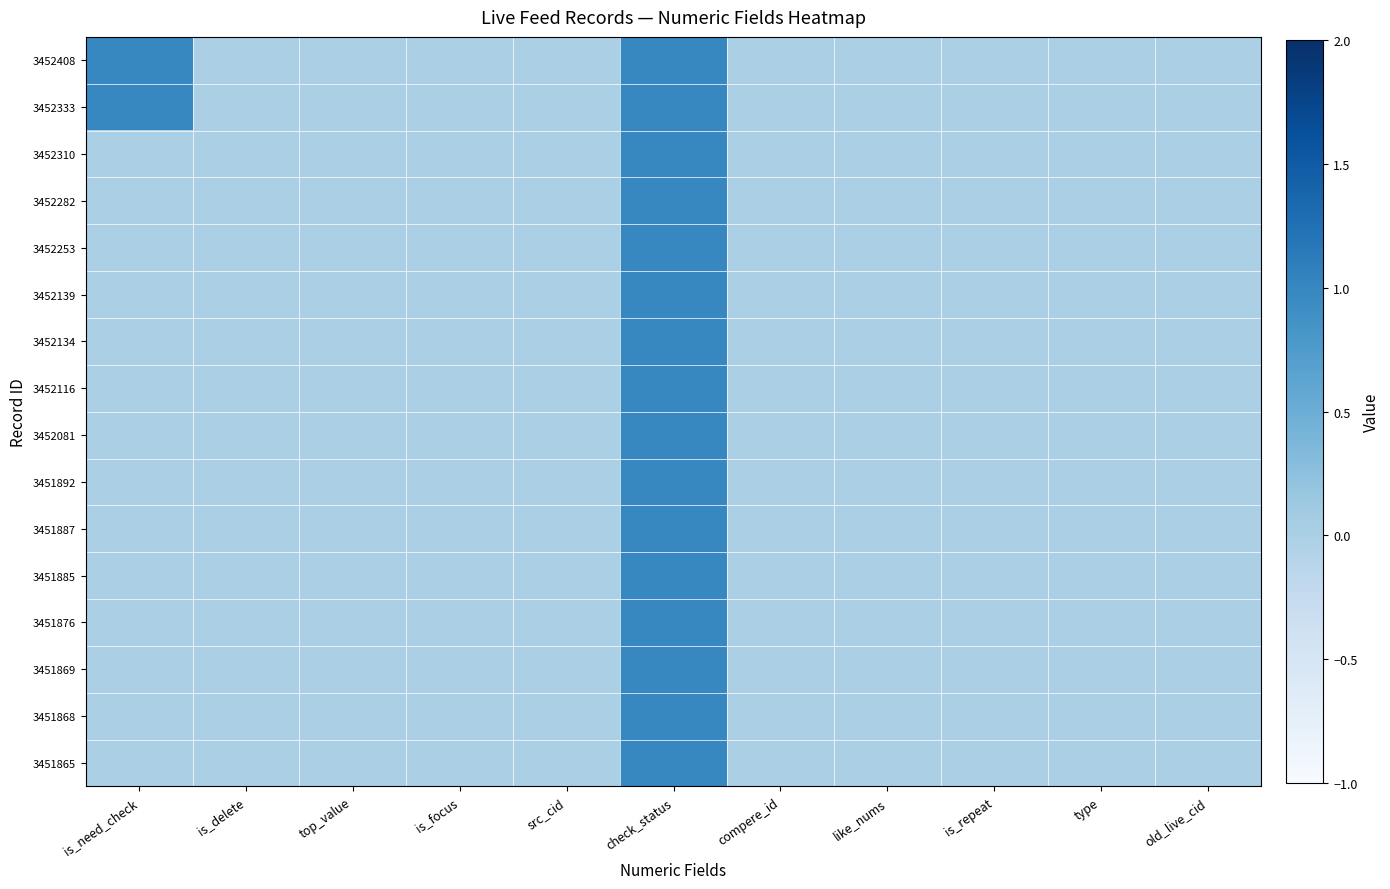

At how many categories does at least one series exceed 0?

2